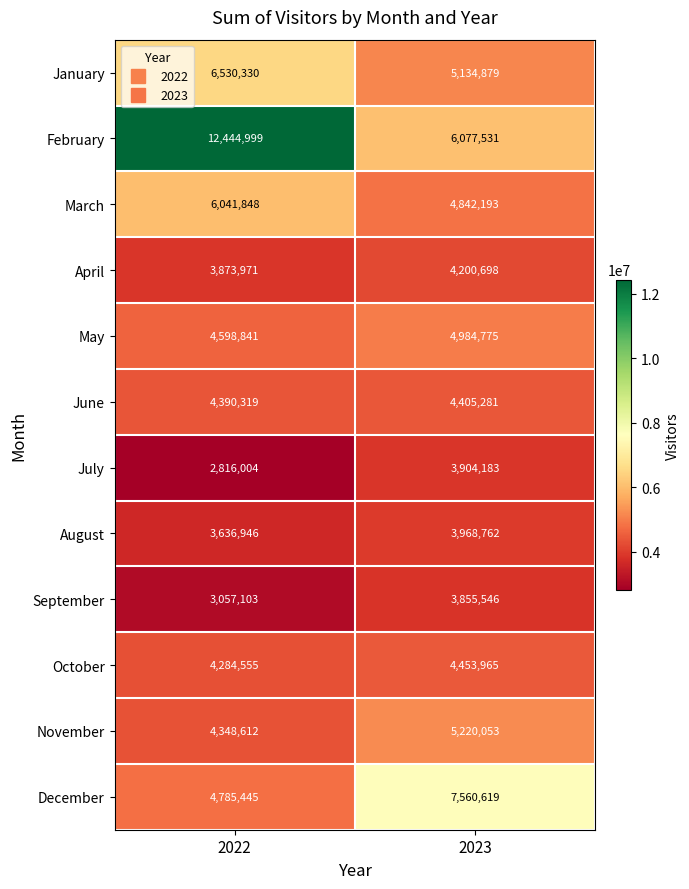

What is the average value of the July series?

3360094